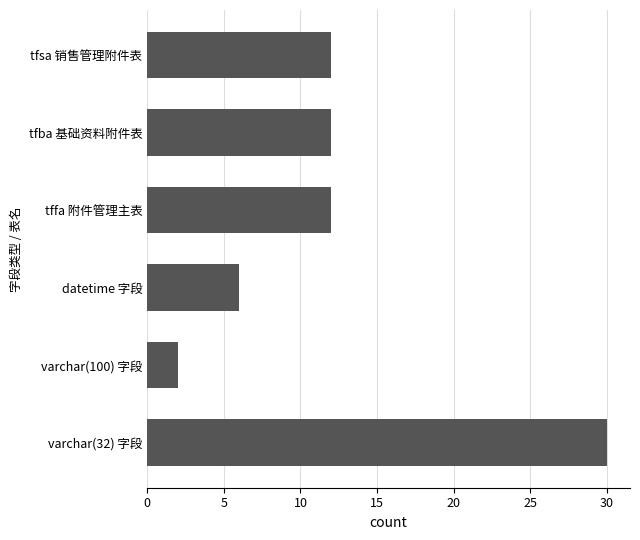

The chart shows a value of 2 at varchar(100) 字段. True or false?

True